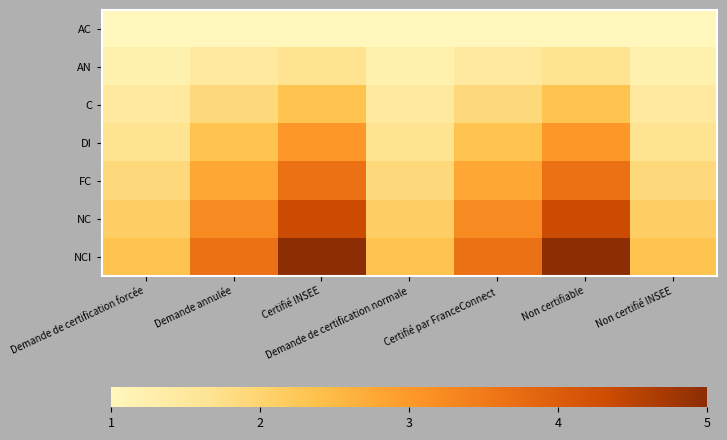

At which category is the sum across all series the highest?

Certifié INSEE